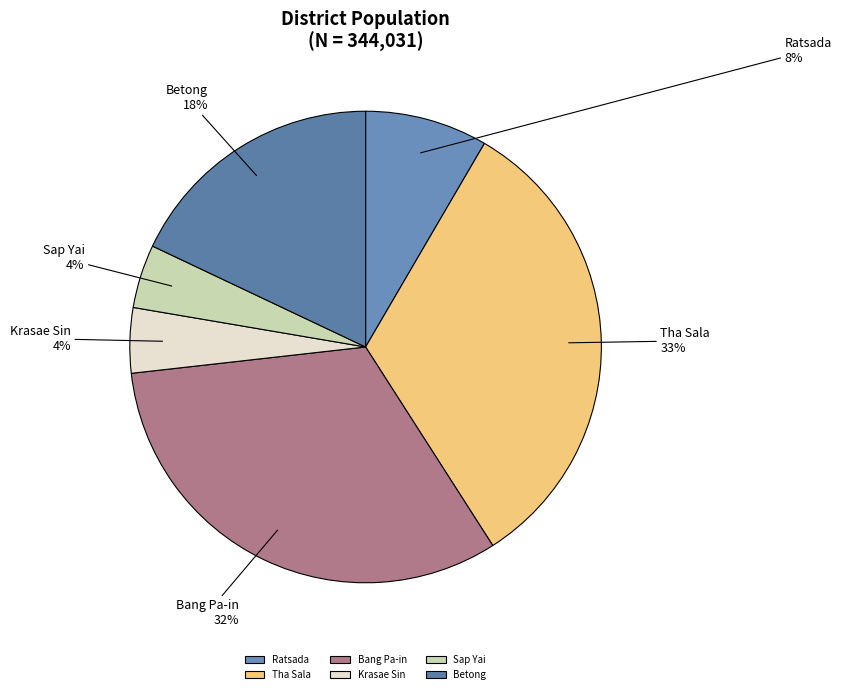

To the nearest percent, what is the combined percentage of Sap Yai and Tha Sala?

37%